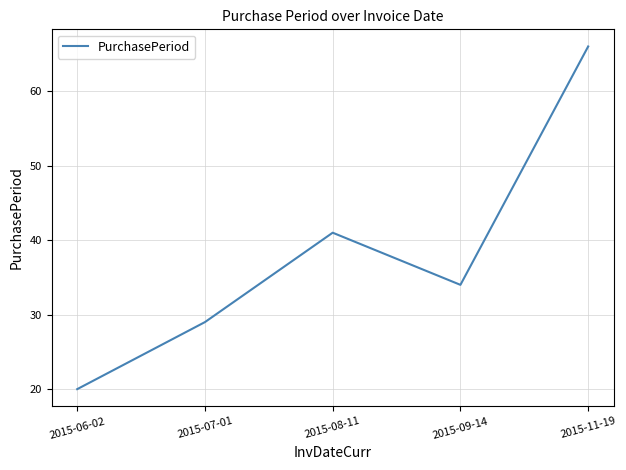

How many interior local valleys (lower than both neighbors) does the data have?

1